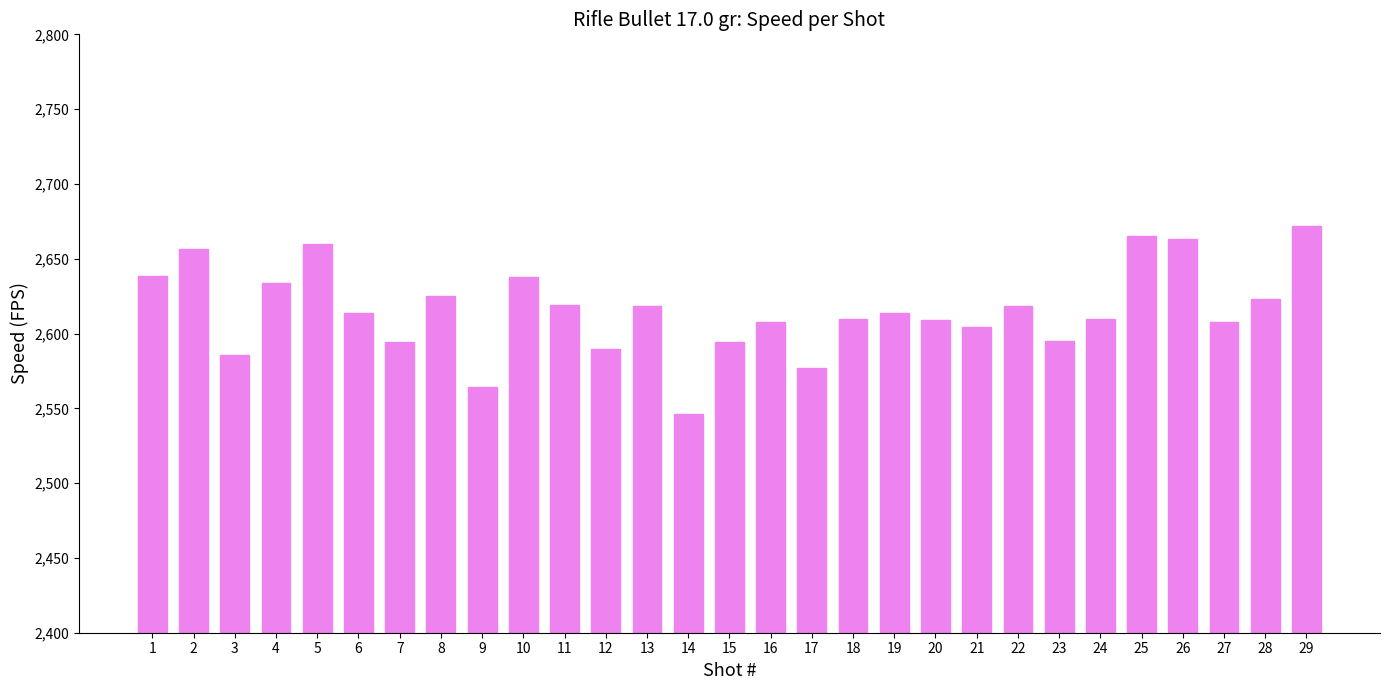

Which label corresponds to the largest value in the chart?

29